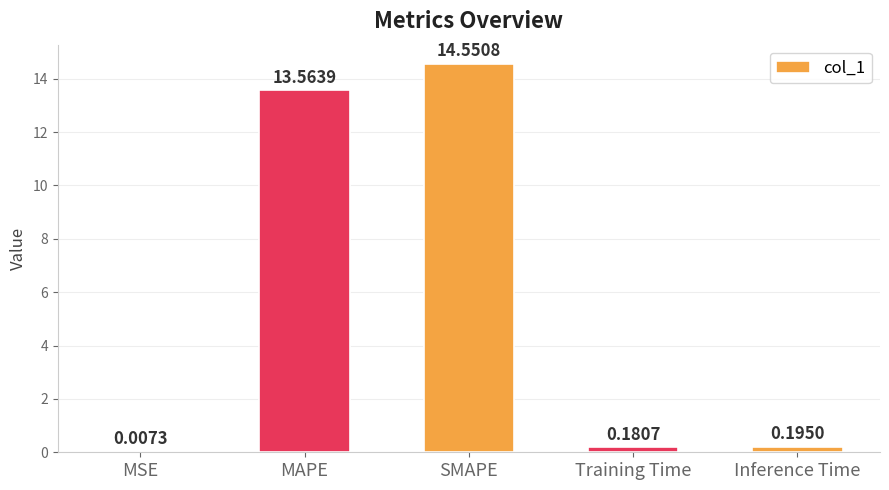

What is the sum of all values?

28.5